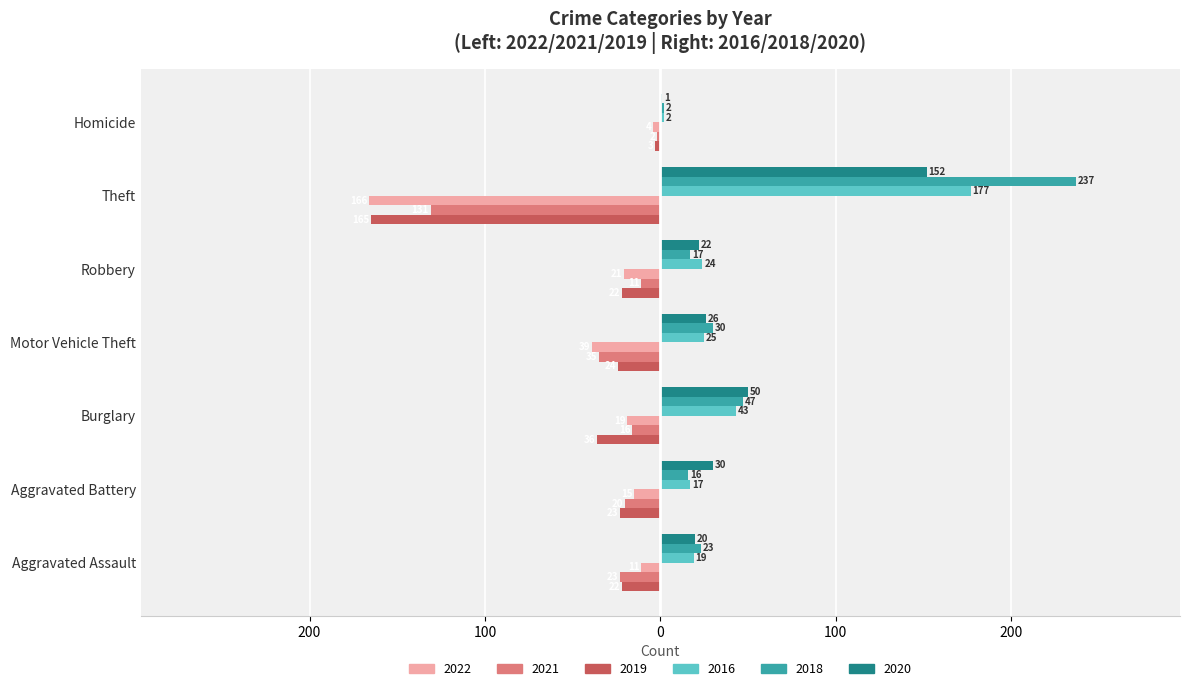

True or false: 2020 has a value of 20 at Aggravated Battery.

False